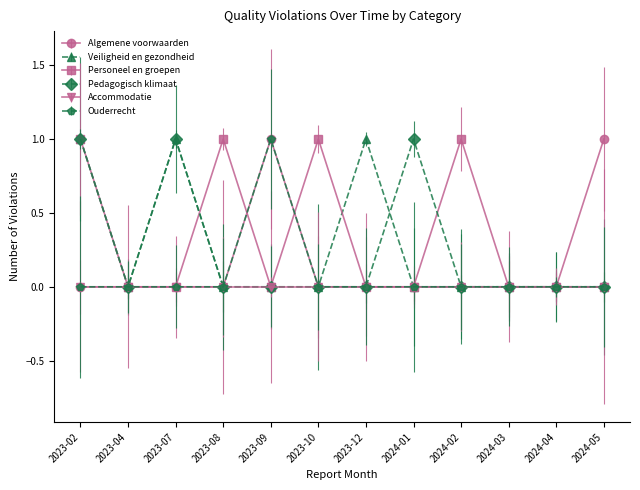

Is it true that Algemene voorwaarden equals 0 at 2023-04?

True